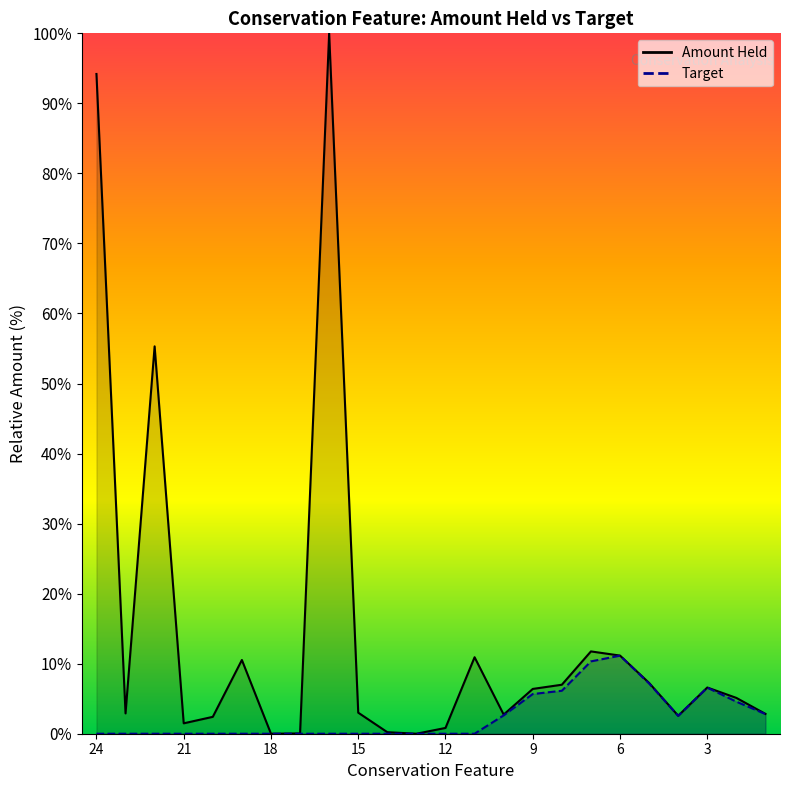

The value of Target at 6 is 11.1. True or false?

True